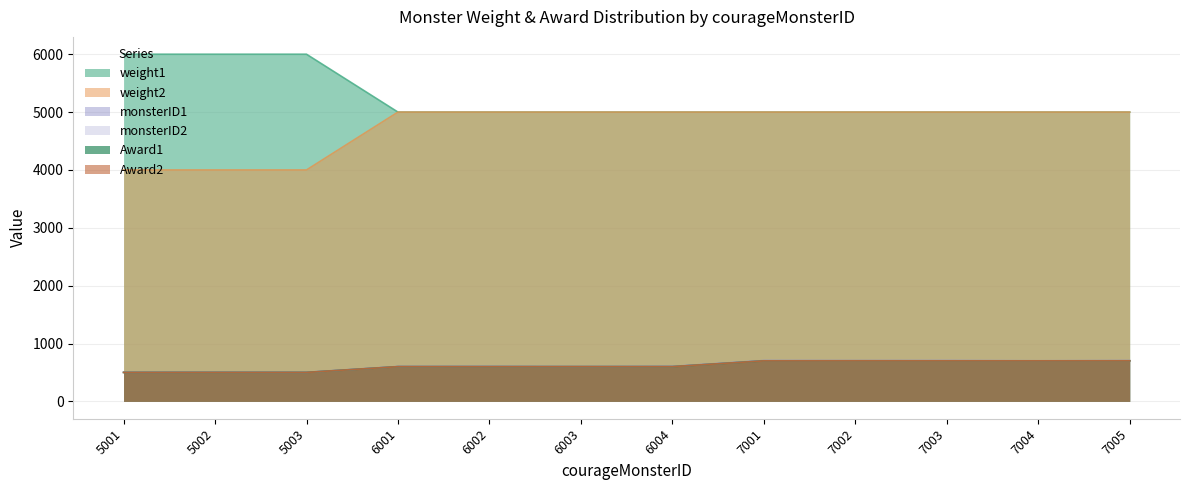

Rank the series by their maximum value, from highest to lowest.

weight1, weight2, monsterID1, monsterID2, Award2, Award1